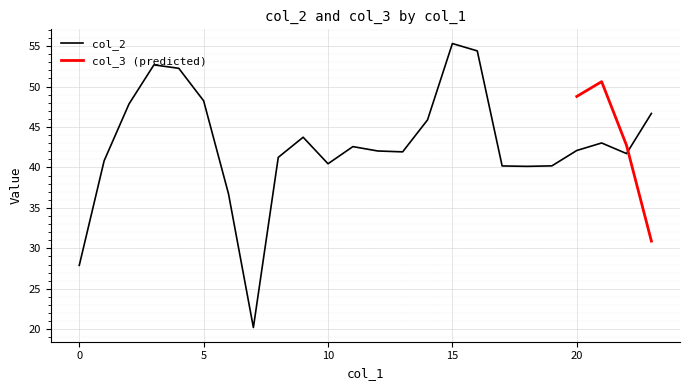

True or false: the data shows 15.5 at 18.

False